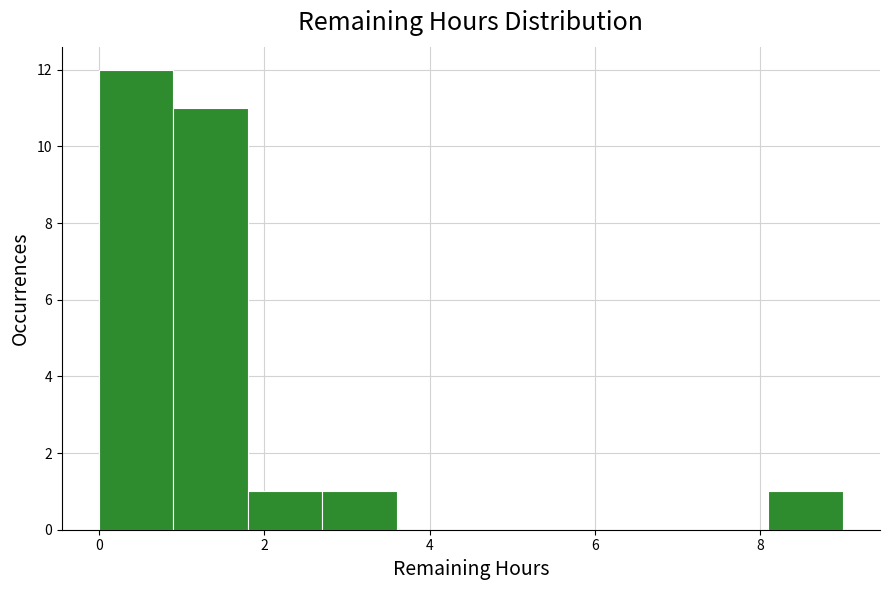

How tall is the bar that spans 2.7 to 3.6 on the x-axis? Neither the bar edges nor the heights are printed on the chart, so give them approximately, as read against the axes.

1